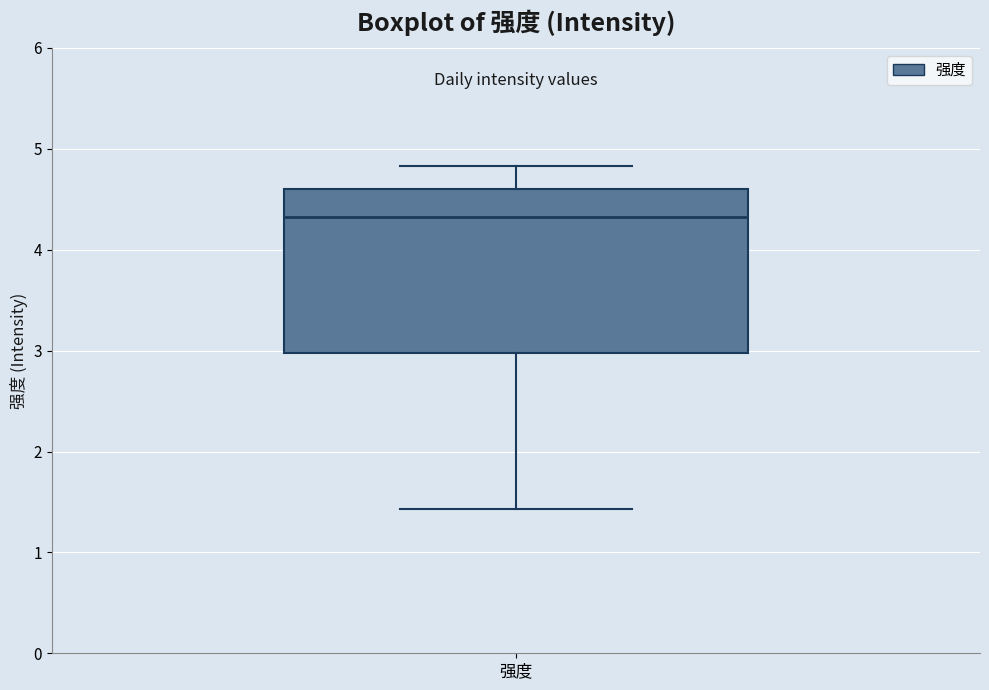

Read this box plot against the y-axis: the position of the median line, the range covered by the box, and the ends of both whiskers. The values are not printed on the chart, so give them approximately, as read against the axis.

median 4.3, box 3.0 to 4.6, whiskers 1.4 to 4.8